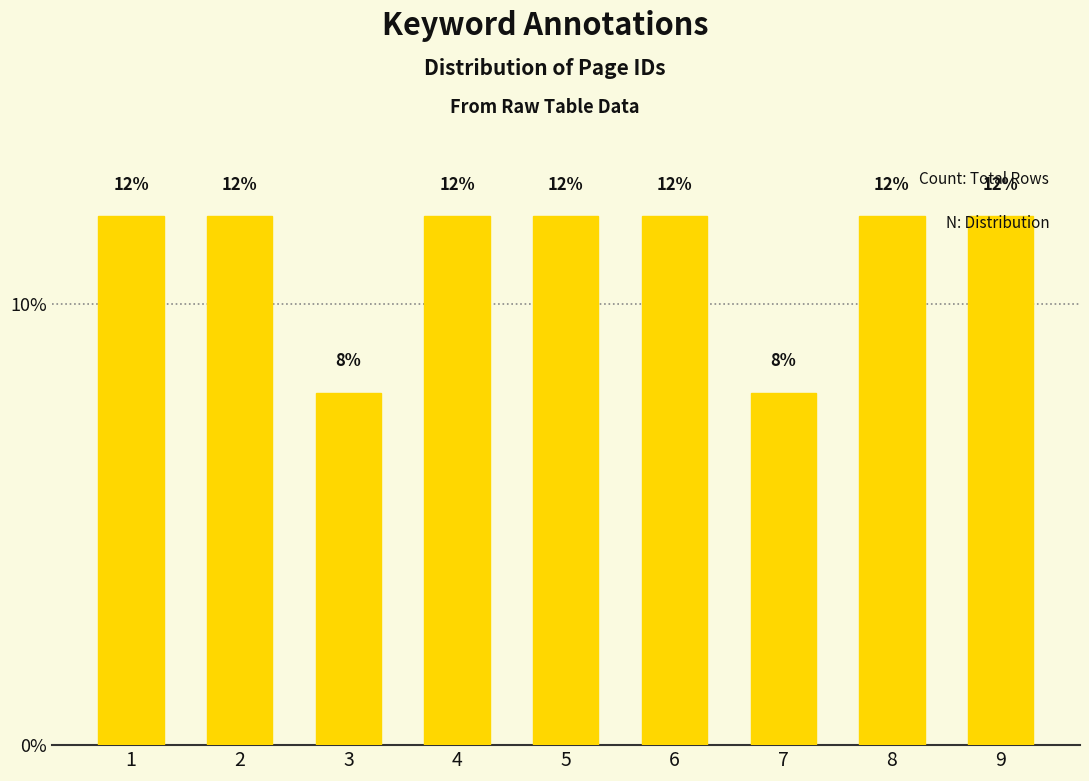

Approximately how many times larger is the value at 5 compared to 1?

1.0